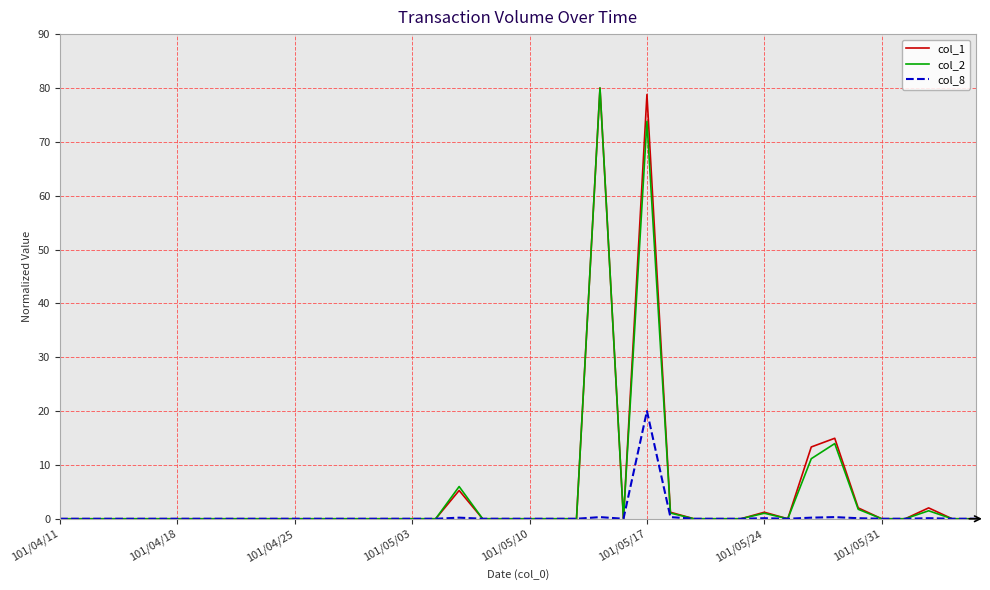

In col_1, how many points are higher than both neighbors (excluding endpoints)?

6